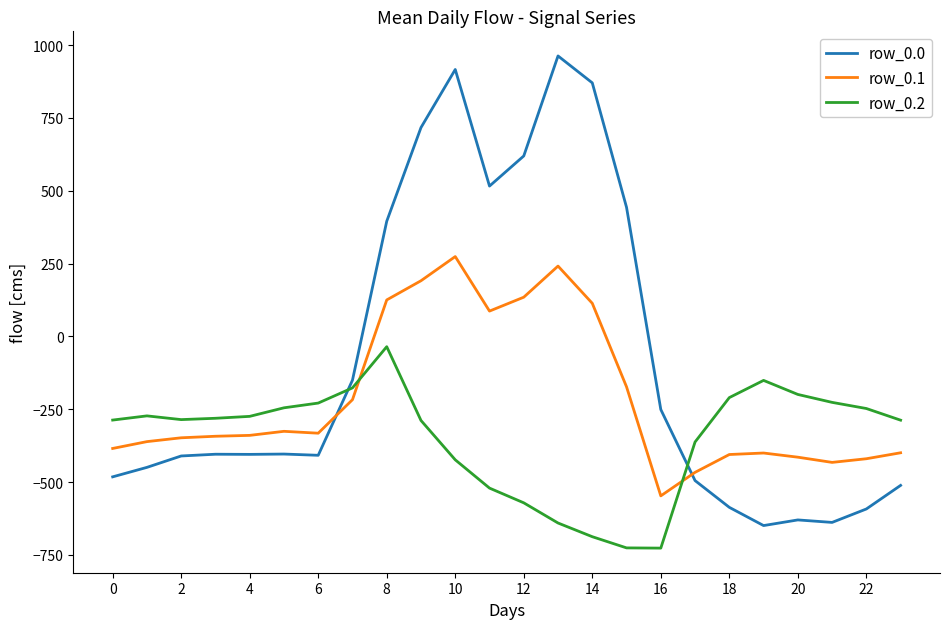

Which series has the largest total across all categories?

row_0.0